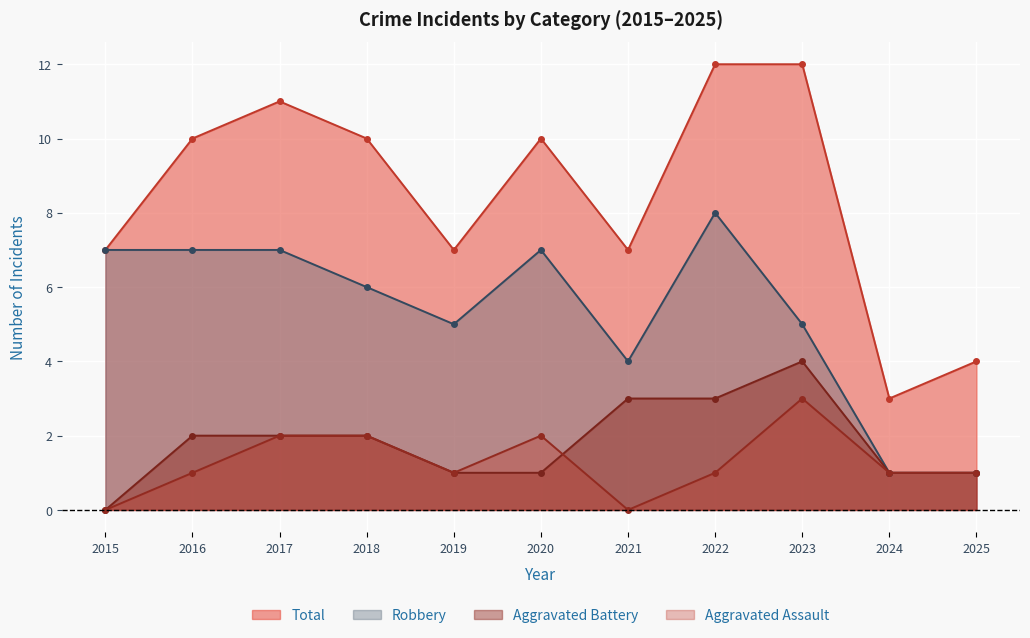

True or false: Aggravated Battery and Robbery cross at least once.

False